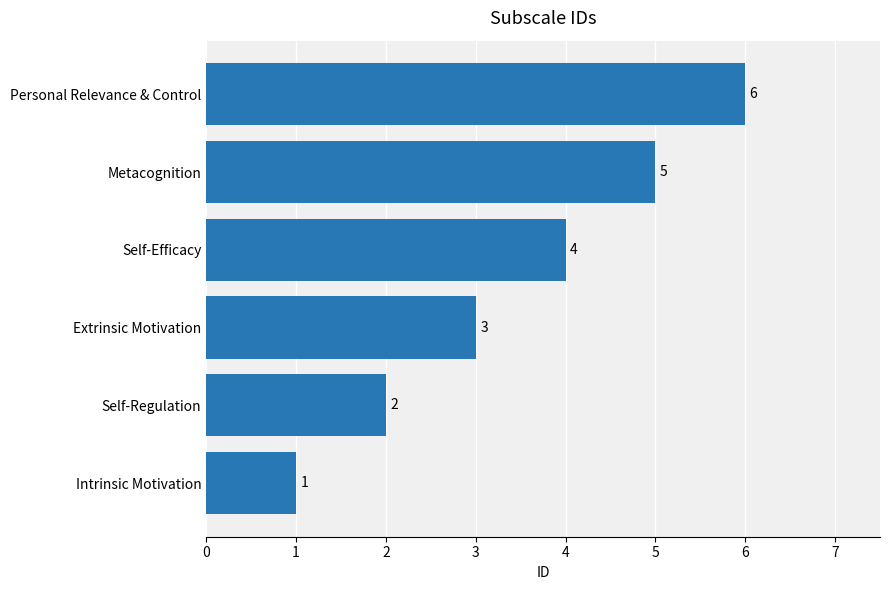

What is the approximate value at Personal Relevance & Control?

6